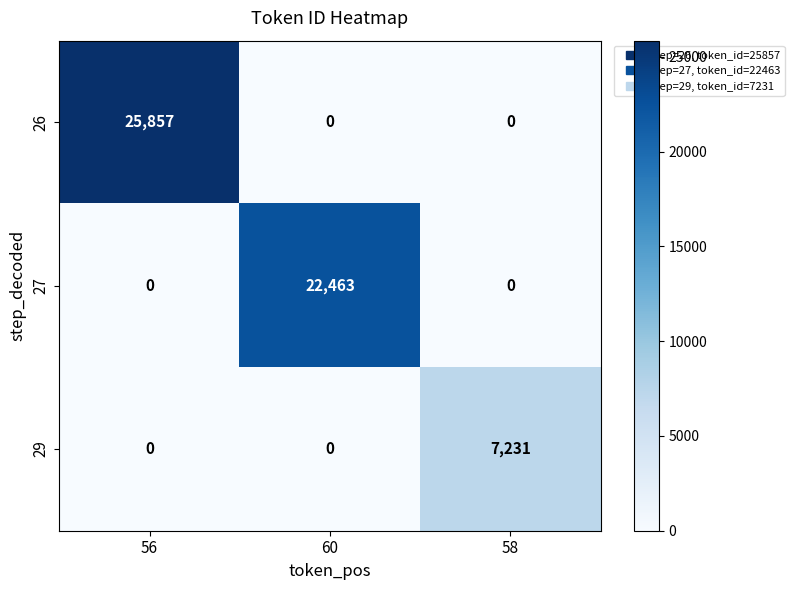

What is the average value of the 27 series?

7488